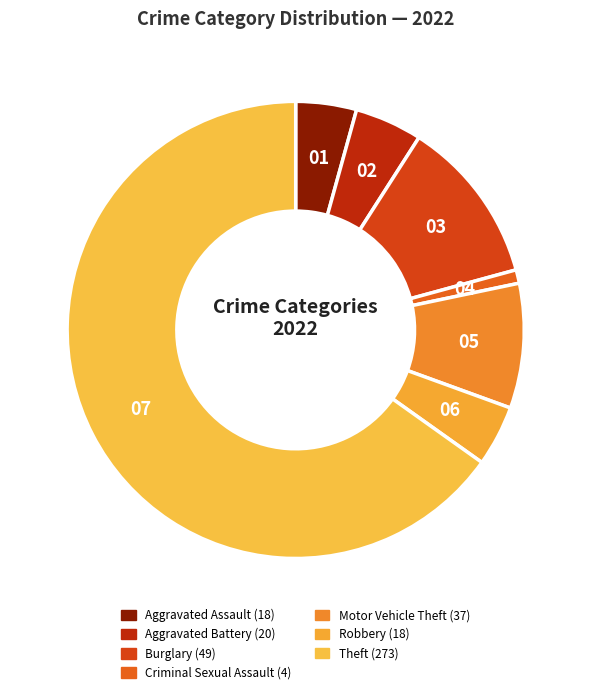

Approximately how many times larger is the value at Criminal Sexual Assault compared to Burglary?

0.1